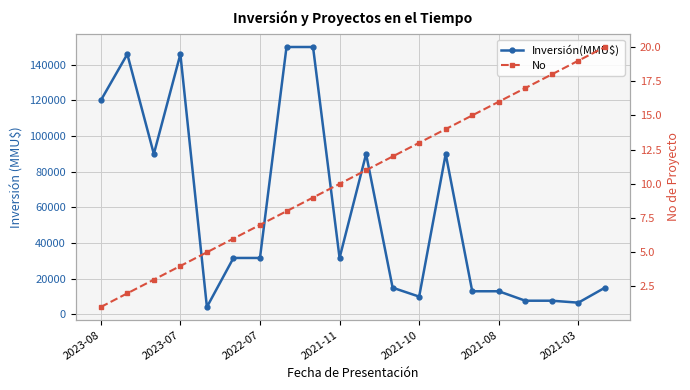

How many lines are shown in the chart?

2